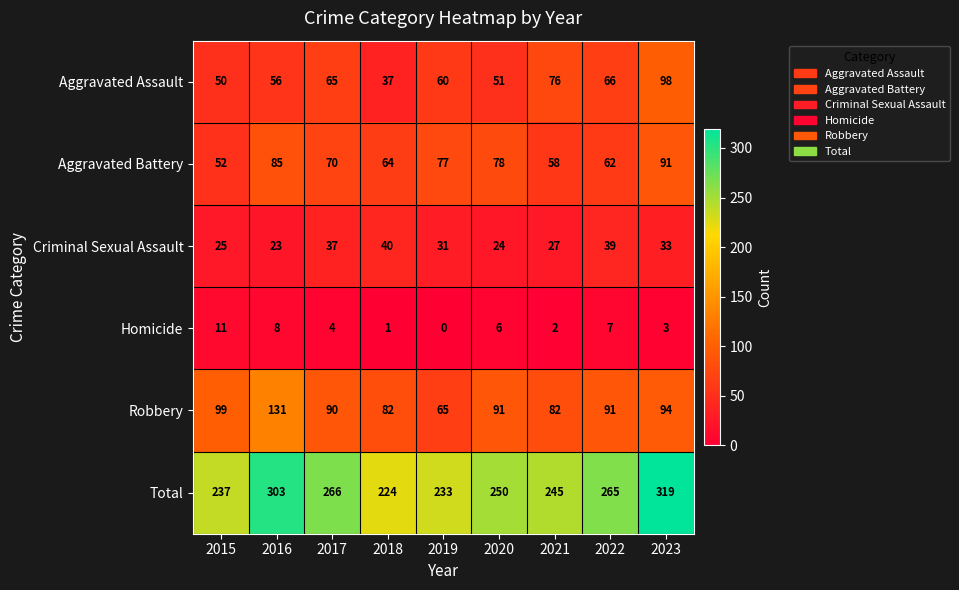

At how many categories does at least one series exceed 30?

9